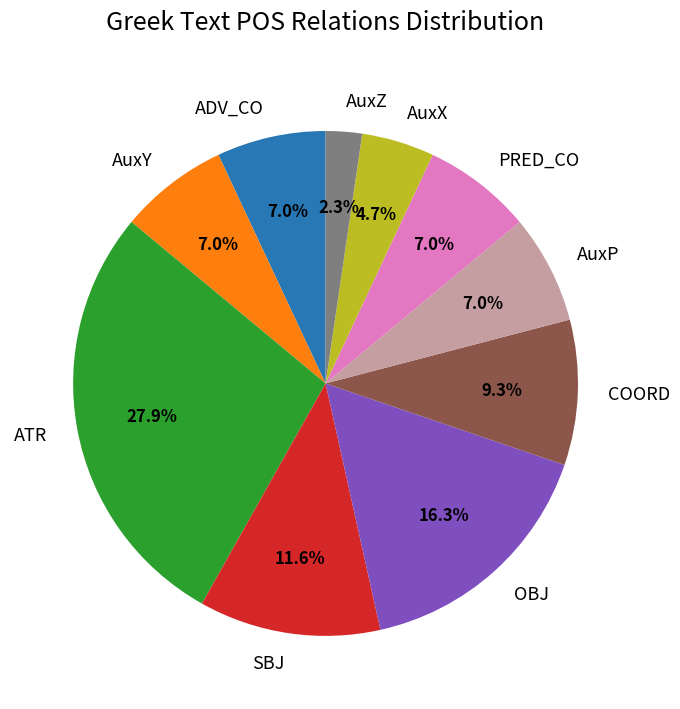

What is the smallest slice in the pie chart?

AuxZ